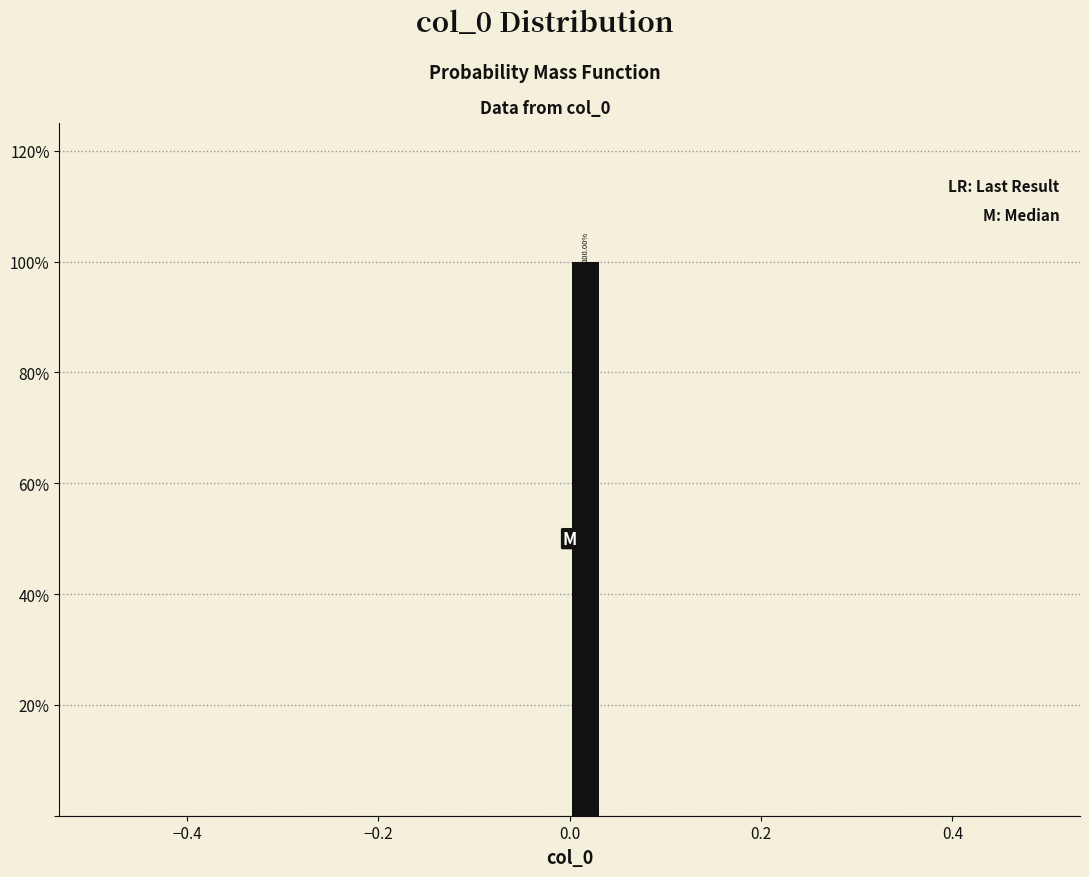

Read against the x-axis, roughly where is the centre of the tallest bar?

0.02